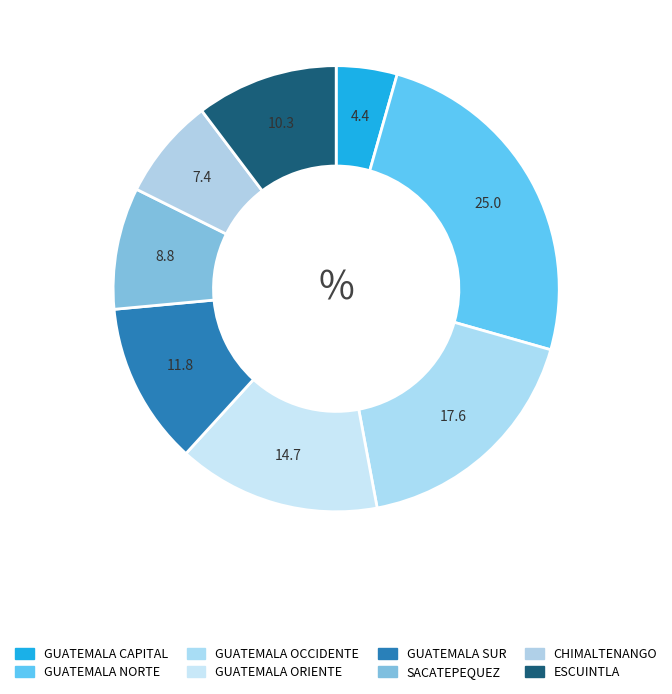

What is the smallest slice in the pie chart?

GUATEMALA CAPITAL